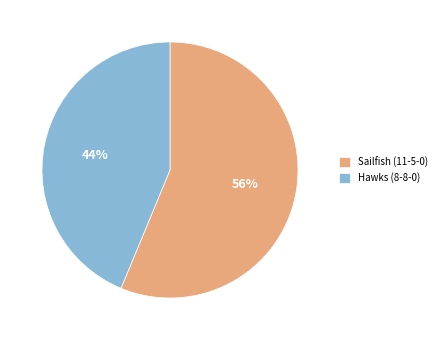

What percentage is the Hawks (8-8-0) slice, to the nearest percent?

44%